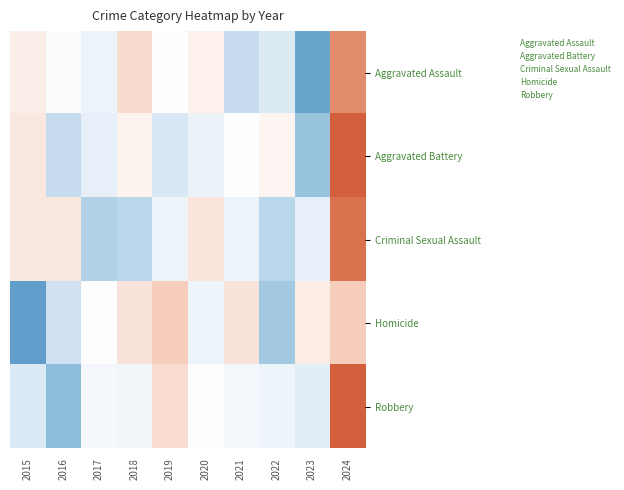

Rank the series at 2015 from lowest to highest value.

Aggravated Battery, Criminal Sexual Assault, Aggravated Assault, Robbery, Homicide